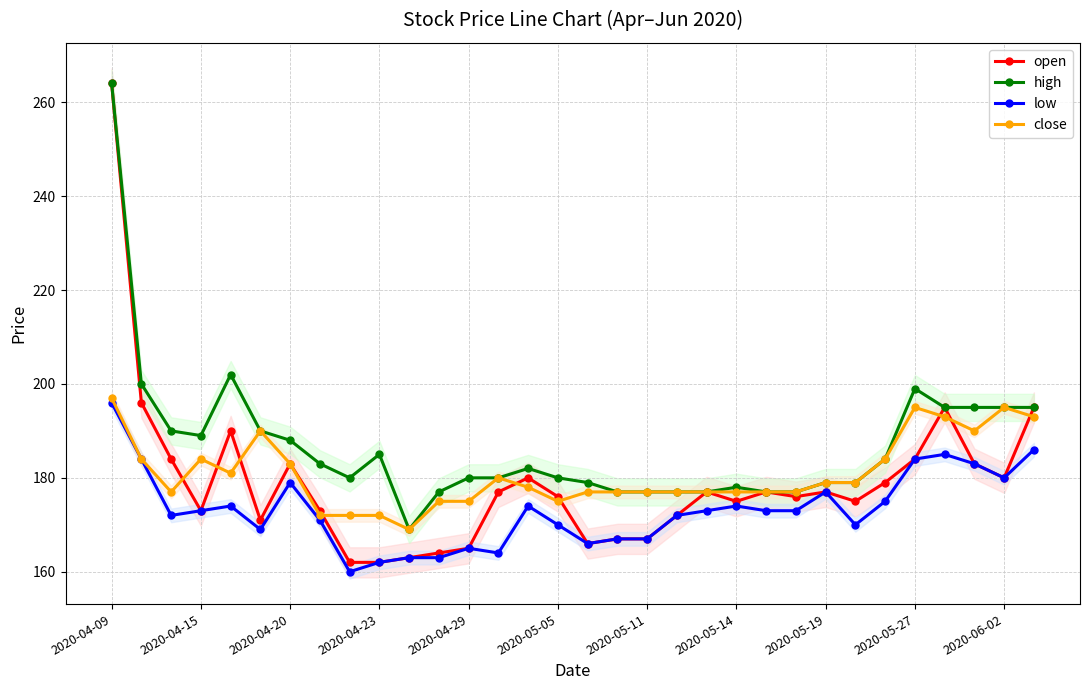

How many distinct data groups are displayed?

4